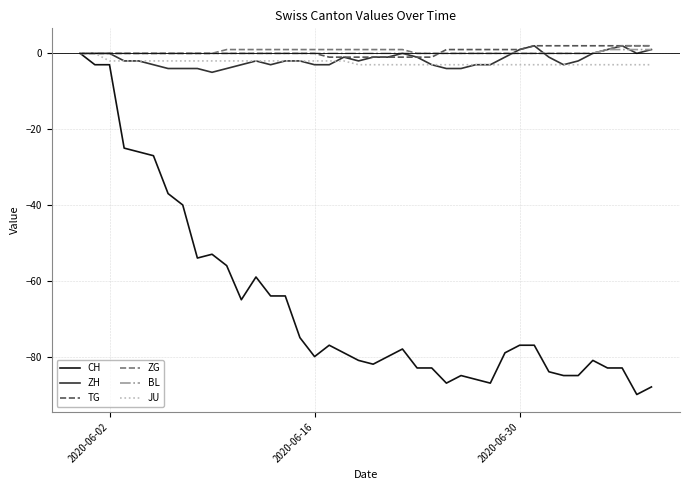

What is the minimum value shown in the chart?

-90